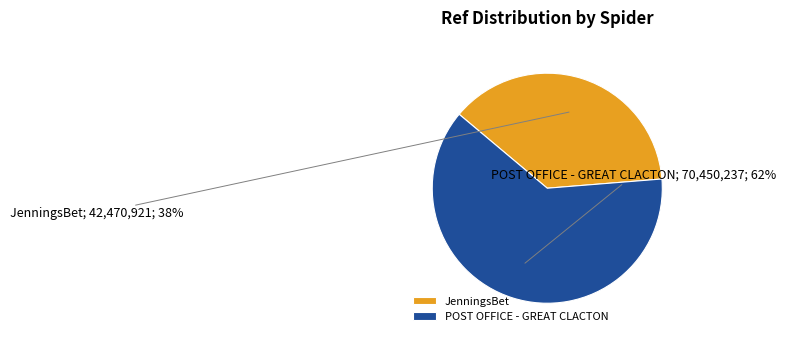

What is the majority slice?

POST OFFICE - GREAT CLACTON